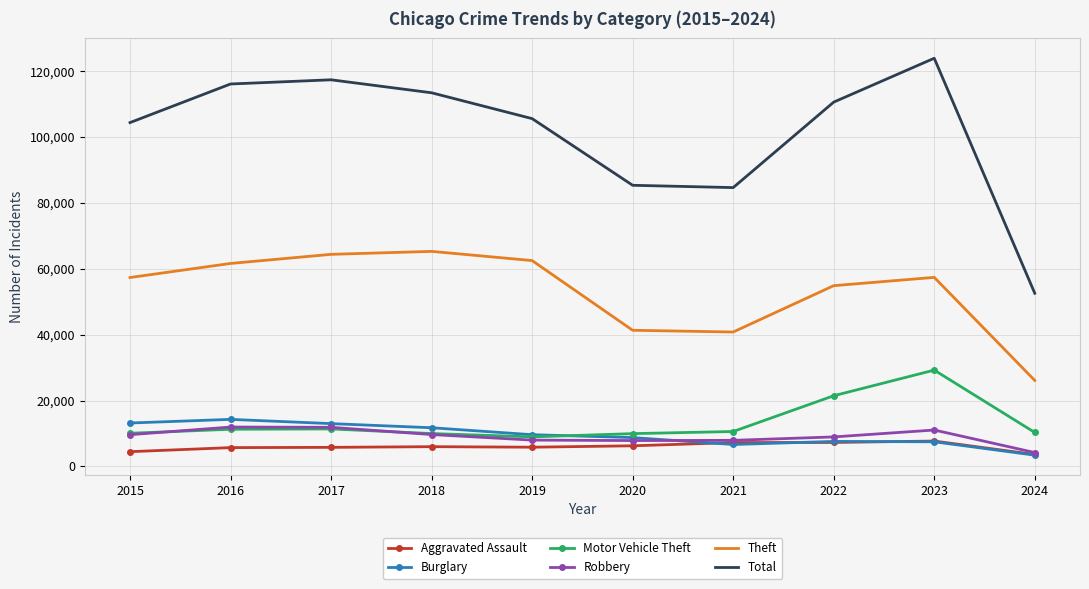

Is the value of Robbery at 2016 greater than the value of Total at 2020?

No